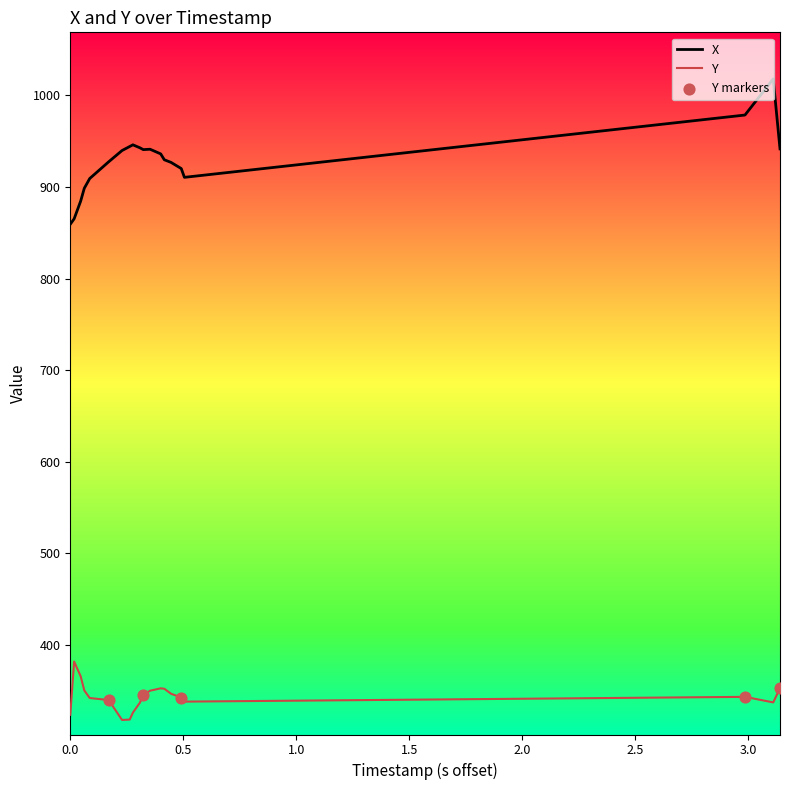

What is the highest value of the X series?

1018.1